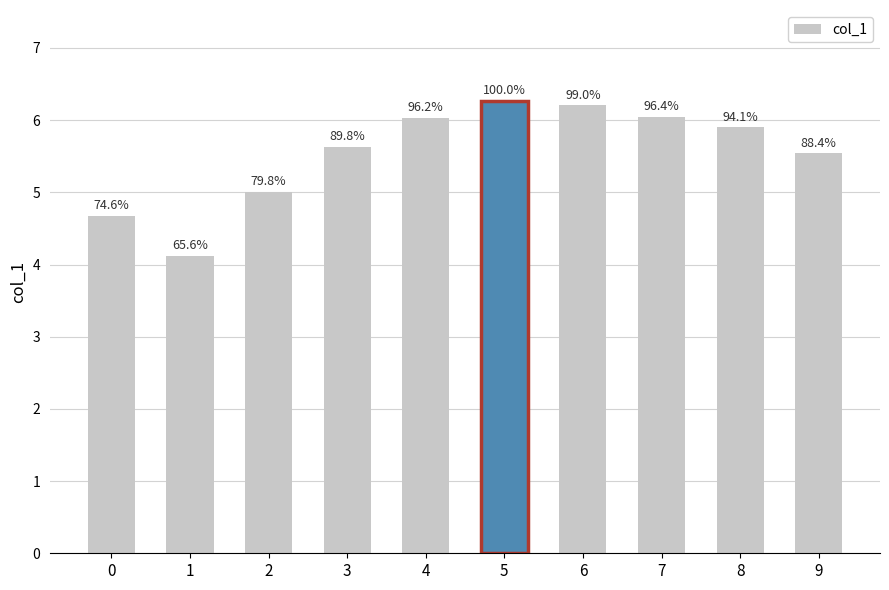

Which has a higher value, 5 or 3?

5